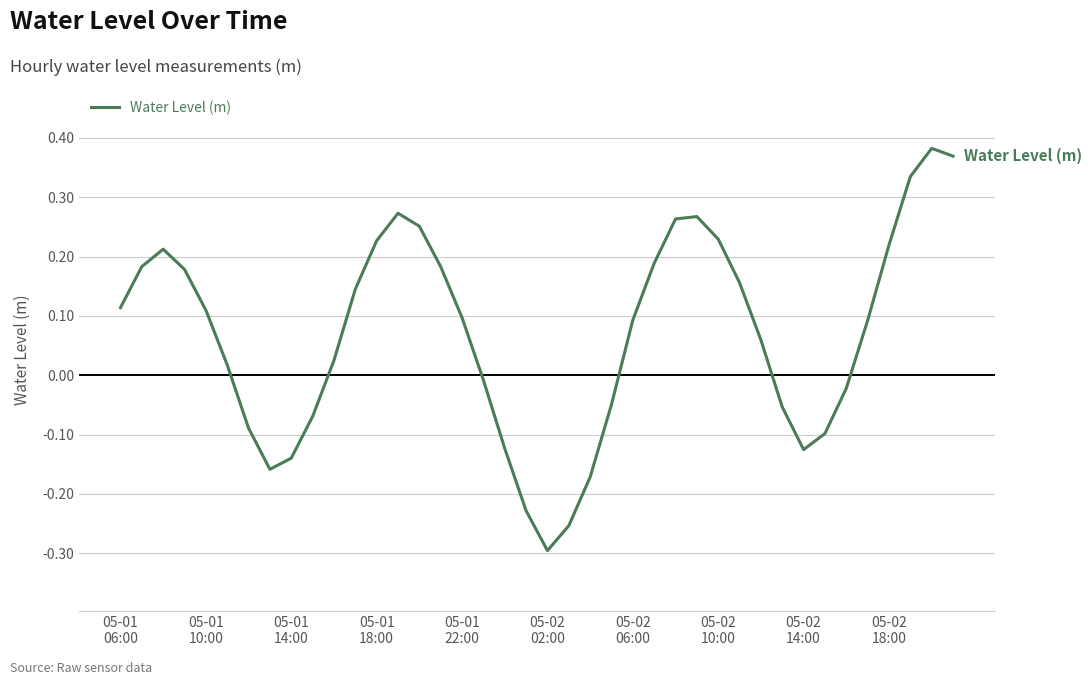

What is the sum of all values?

2.8